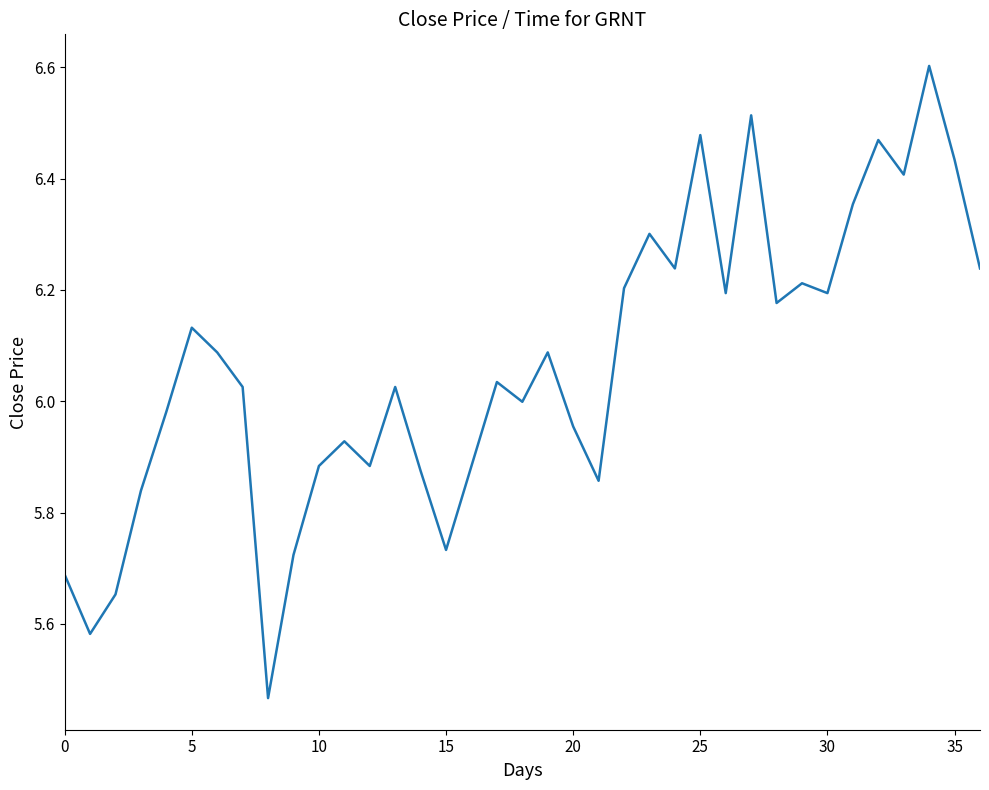

What is the greatest value displayed?

6.6